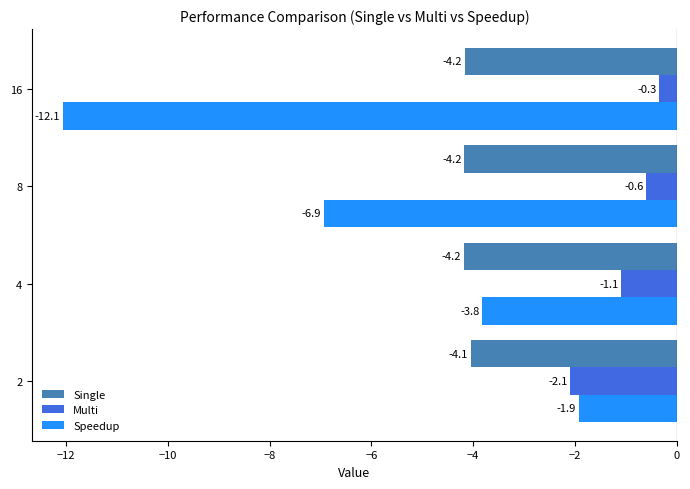

Rank the series by their average value, from lowest to highest.

Speedup, Single, Multi